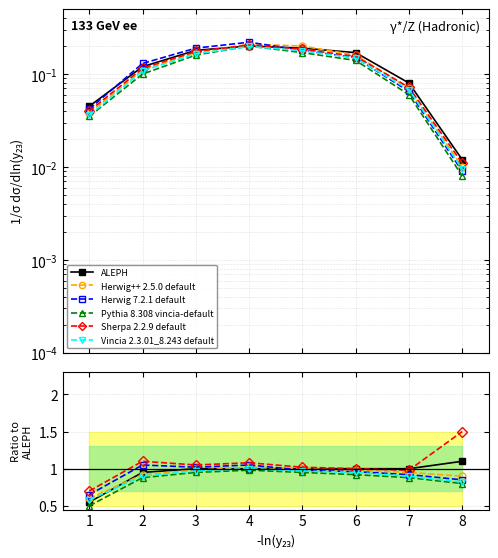

True or false: hz1 has more than 1 points higher than both neighbors.

True